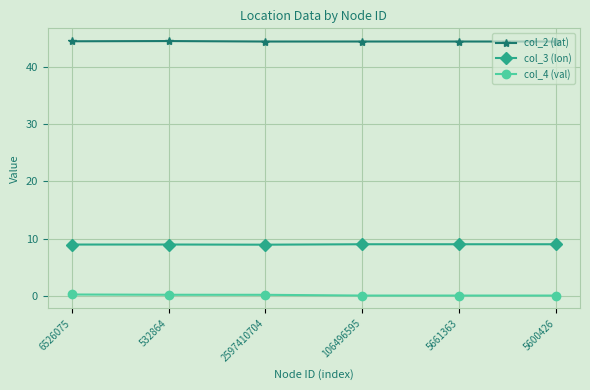

What is the average value of the col_2 (lat) series?

44.6